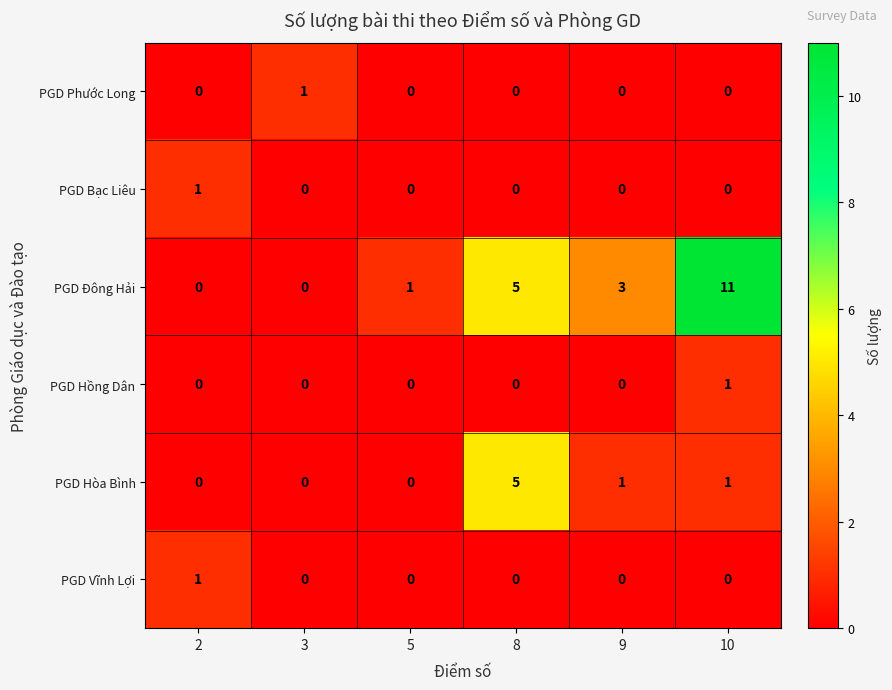

How many data points does each series have?

6